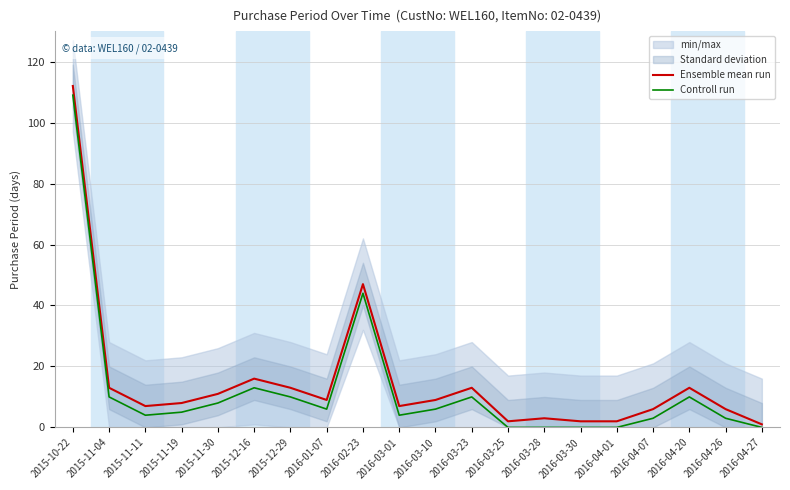

What is the approximate value of Ensemble mean run at 2015-12-16, to the nearest 5?

15